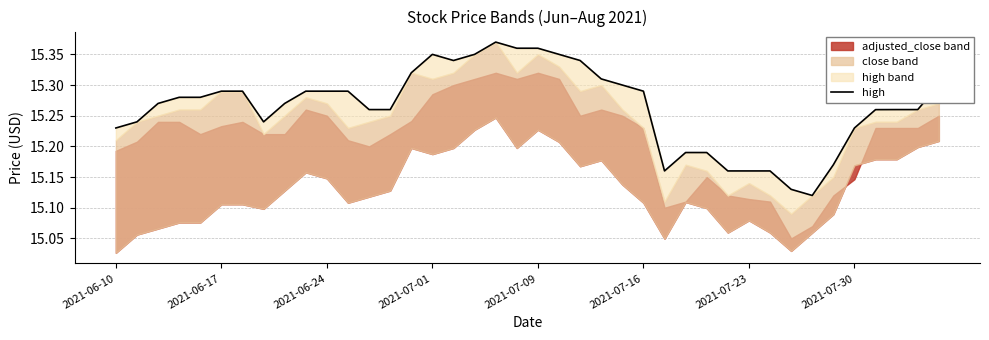

How many lines are shown in the chart?

1